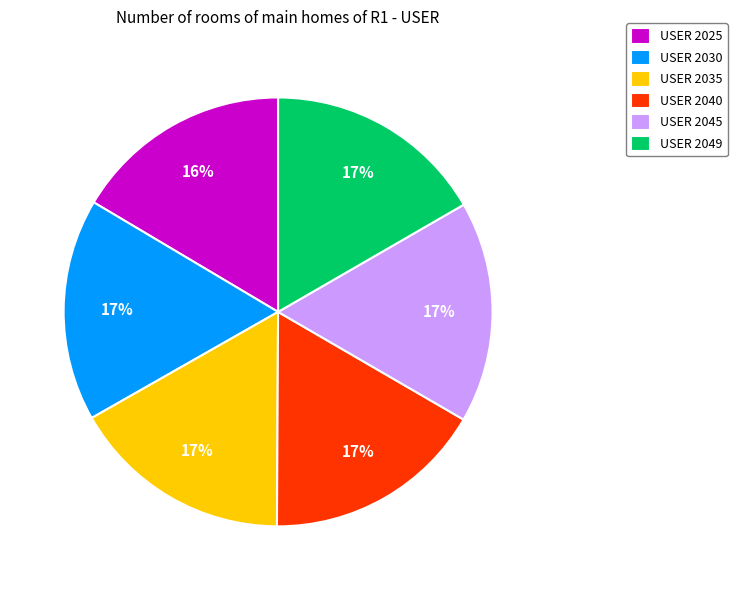

Does any single category account for the majority?

No